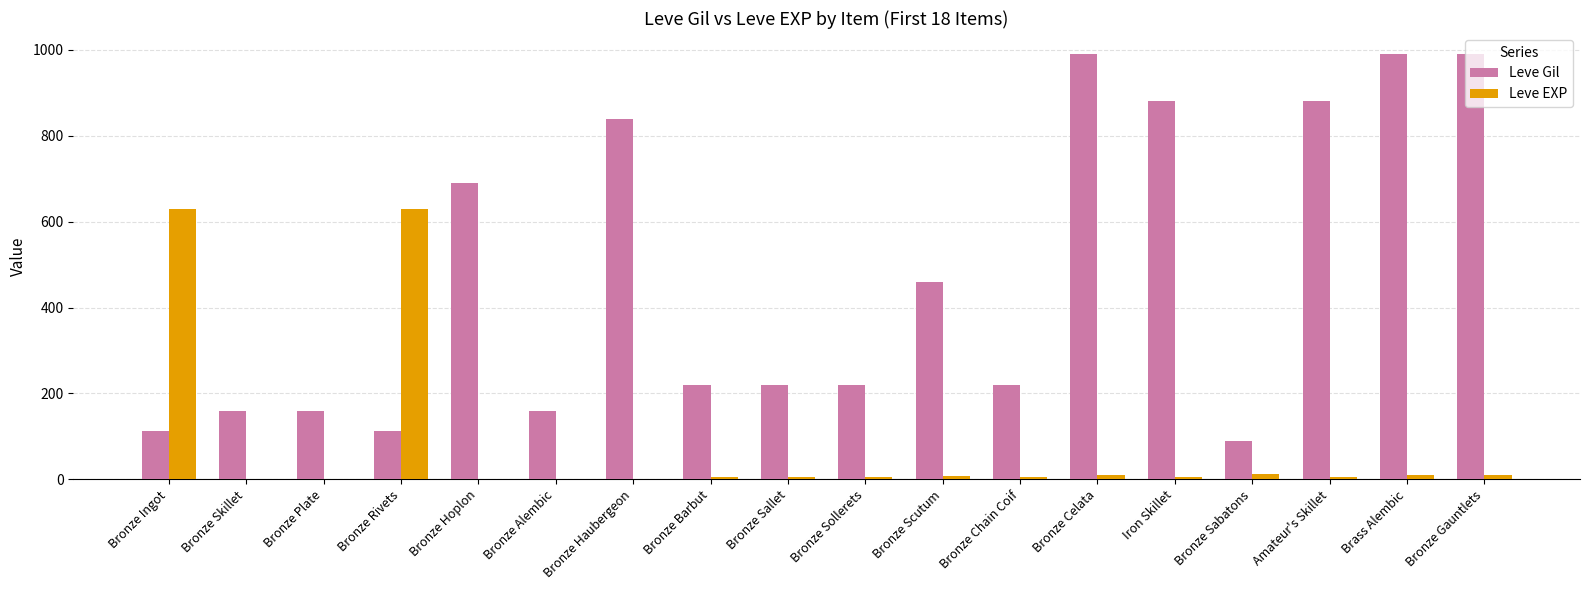

How many groups of bars are there?

18